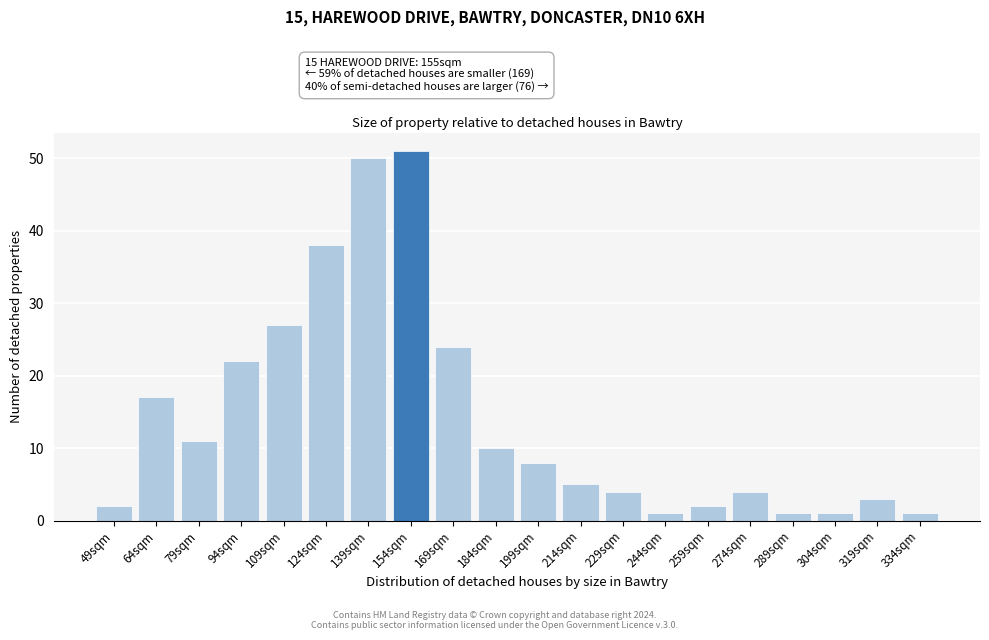

Reading left to right, extract all data points from this chart.

2	17	11	22	27	38	50	51	24	10	8	5	4	1	2	4	1	1	3	1